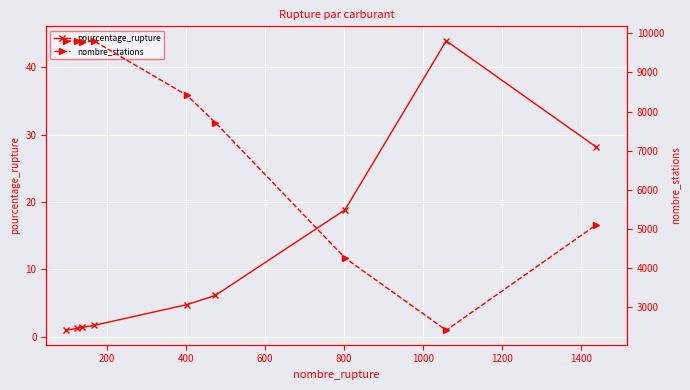

True or false: nombre_stations and pourcentage_rupture intersect in this chart.

False